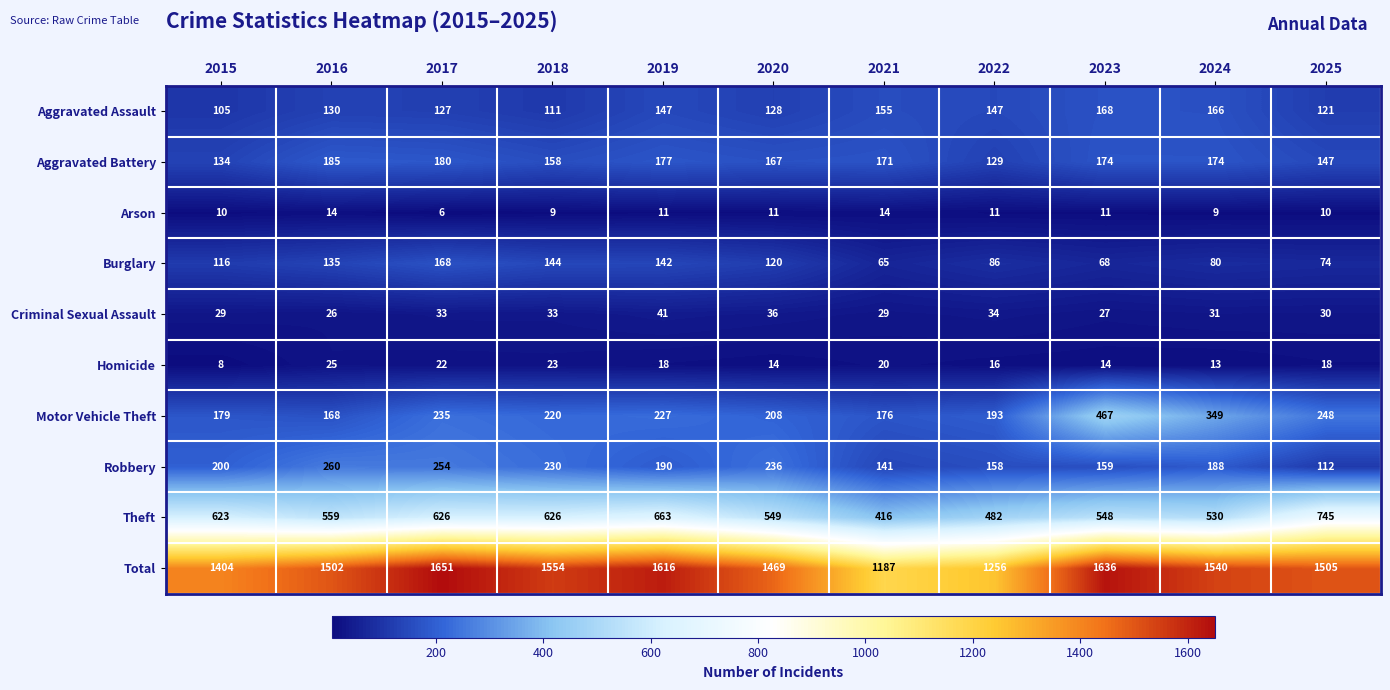

What is the difference between the Theft values at 2017 and 2020?

77